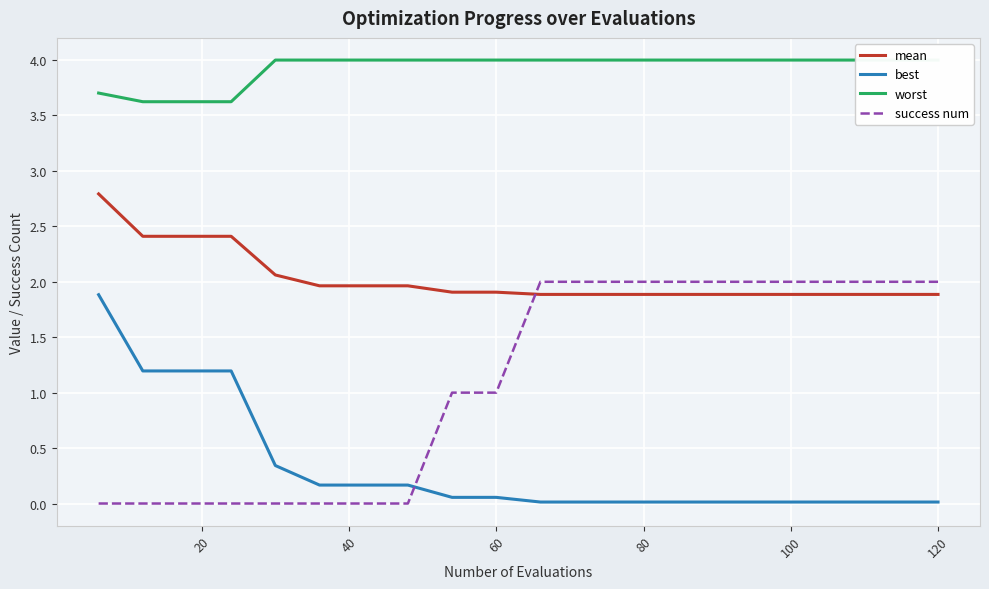

The value of mean at 60 is 1.9. True or false?

True